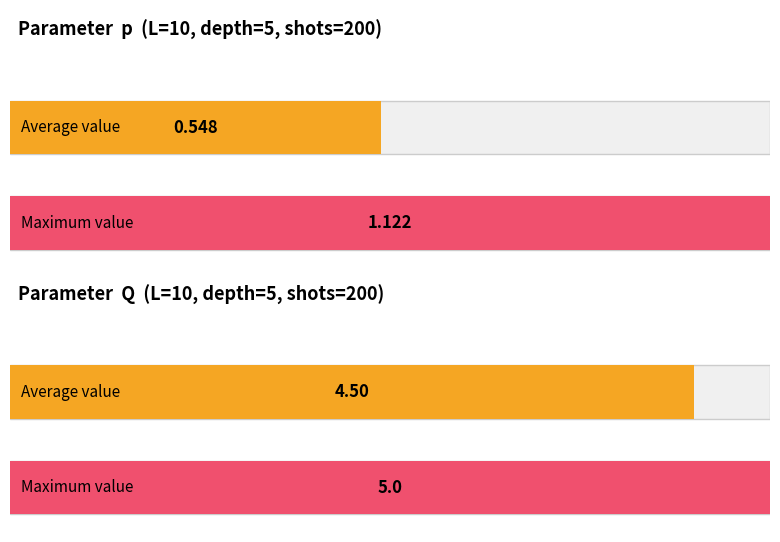

The value of Q at 9 is 8.8. True or false?

False